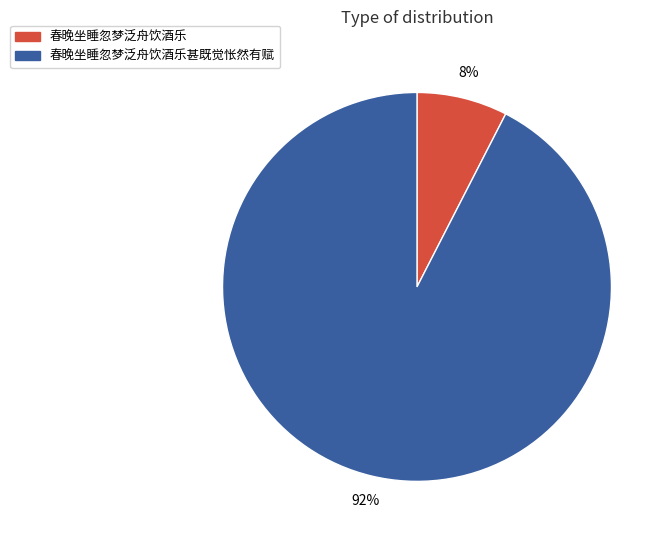

Which has a higher value, 春晚坐睡忽梦泛舟饮酒乐甚既觉怅然有赋 or 春晚坐睡忽梦泛舟饮酒乐?

春晚坐睡忽梦泛舟饮酒乐甚既觉怅然有赋